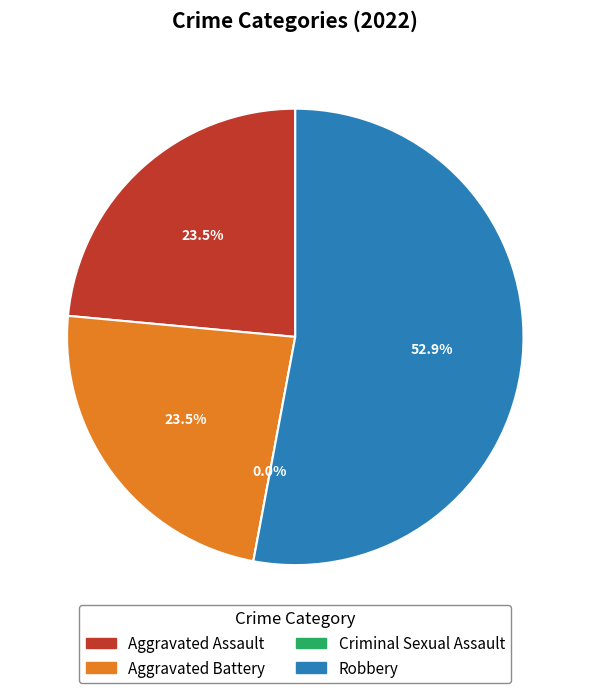

Count the number of slices in the pie.

4